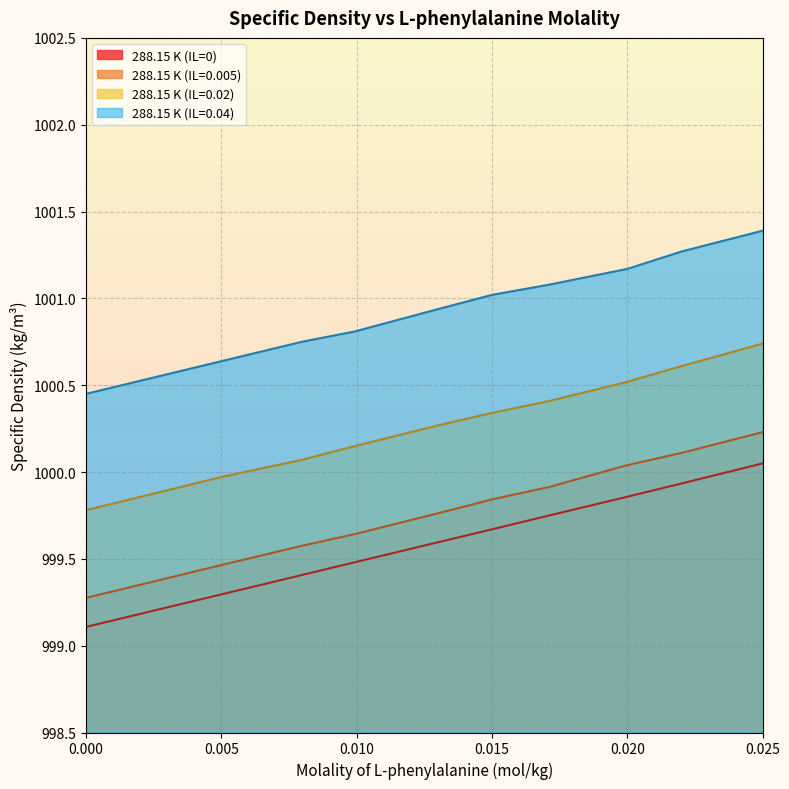

True or false: 288.15 K (IL=0) and 288.15 K (IL=0.02) cross at least once.

False